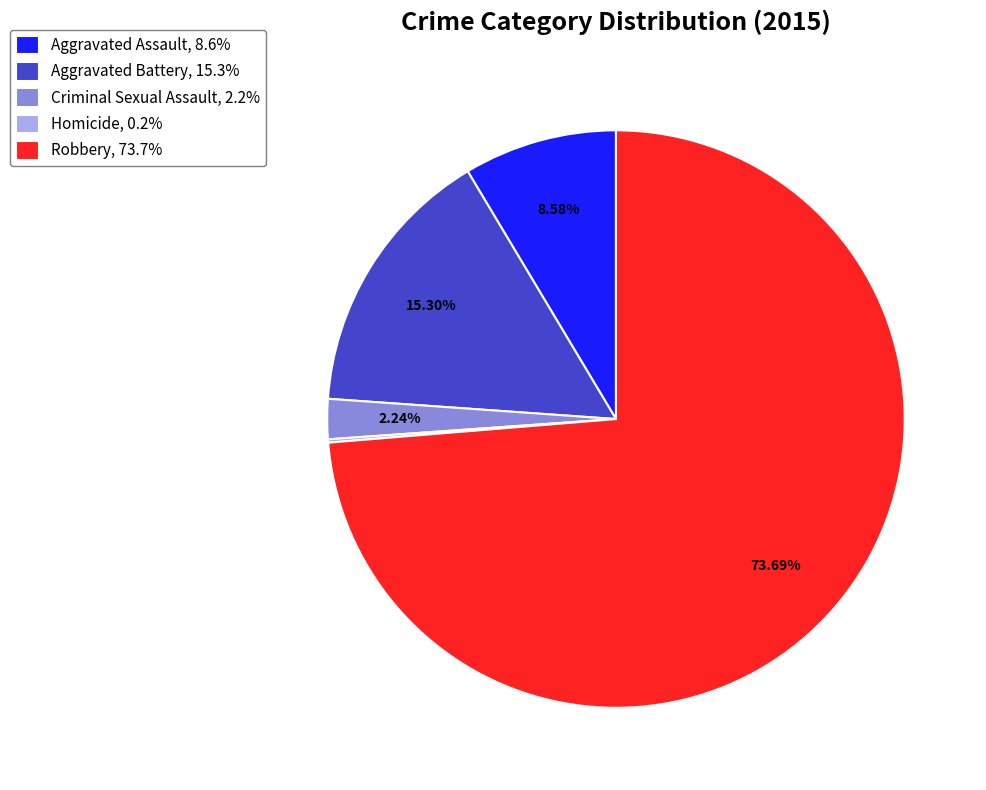

Do Robbery and Aggravated Assault together represent more than half of the pie?

Yes